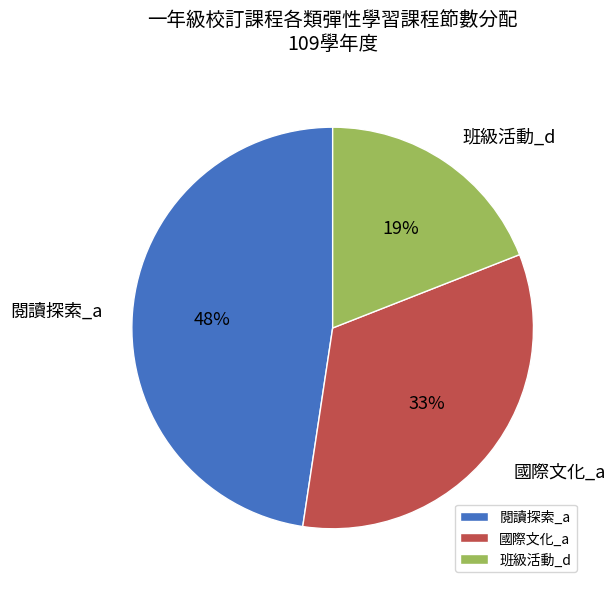

To the nearest percent, what portion does 閱讀探索_a represent?

48%